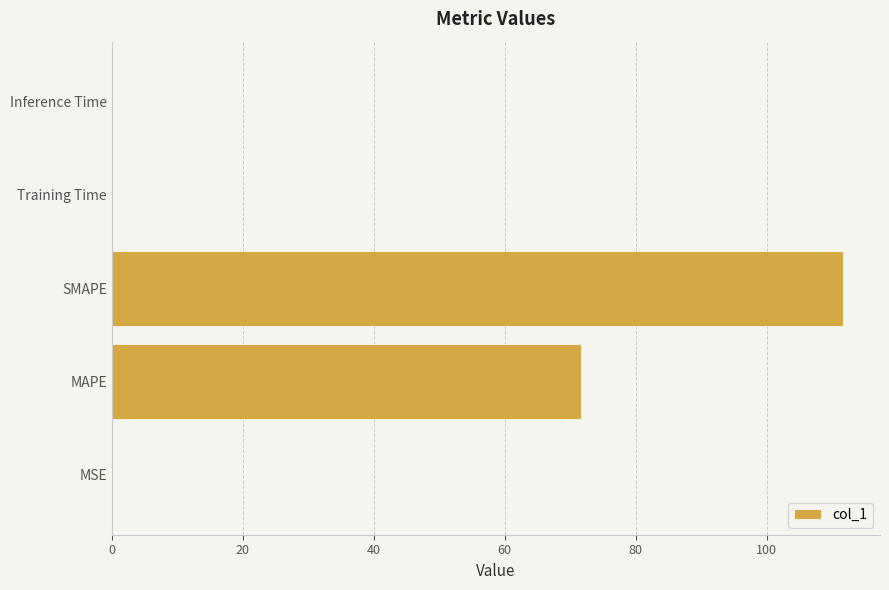

Between SMAPE and MAPE, which is larger?

SMAPE